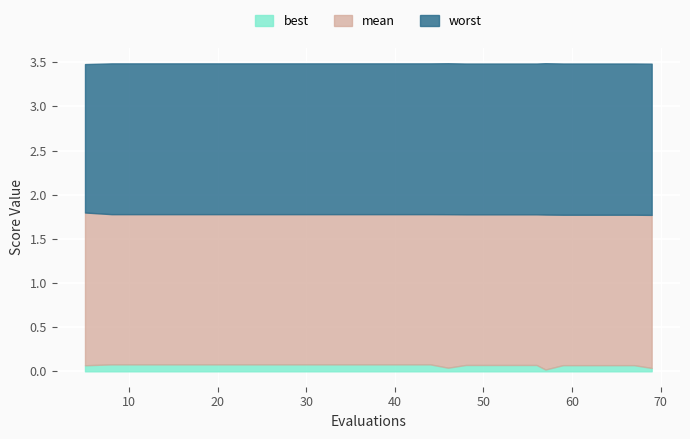

What is the value of the best point at the 1st from the left?

0.1